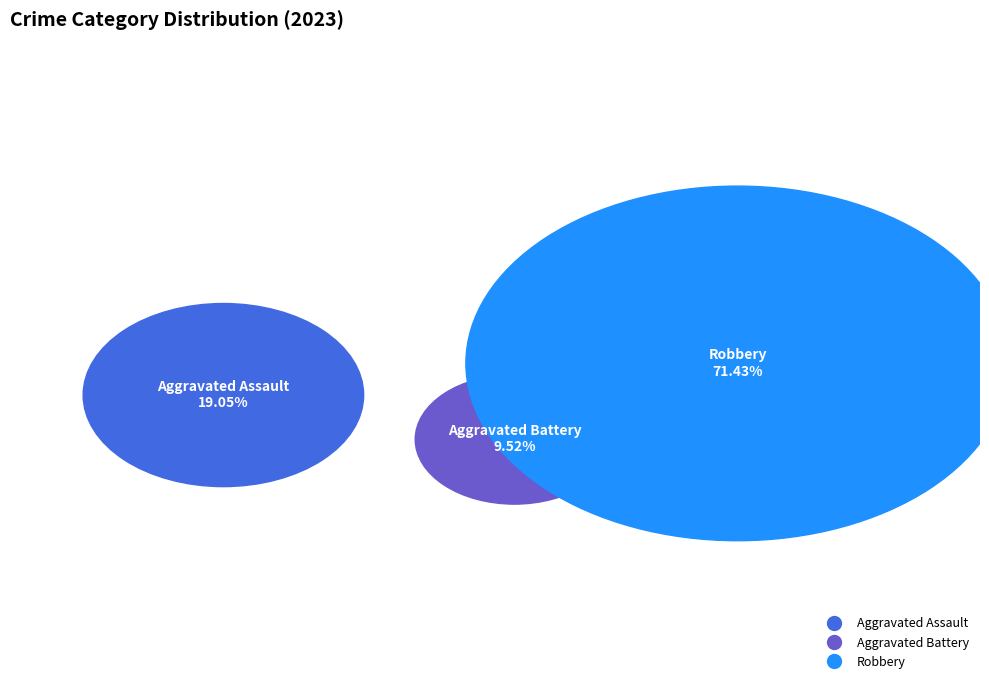

Which slice represents more than half of the pie?

Robbery